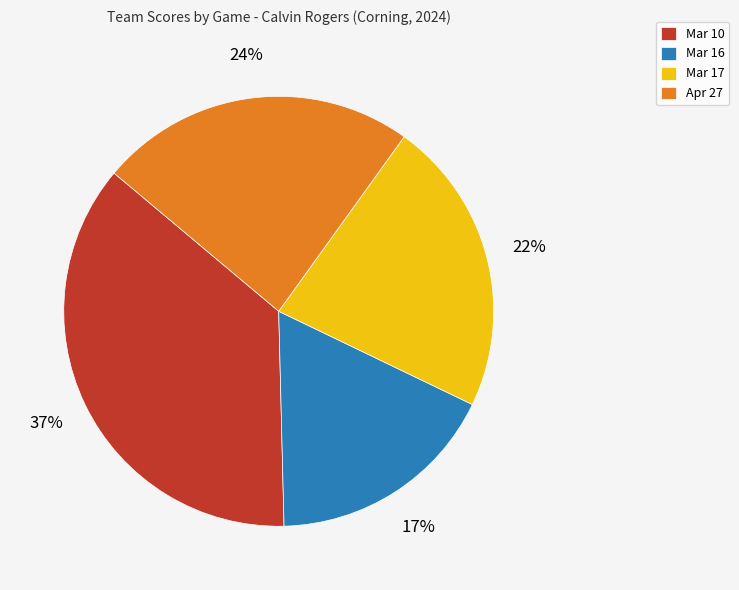

How many slices are in this pie chart?

4